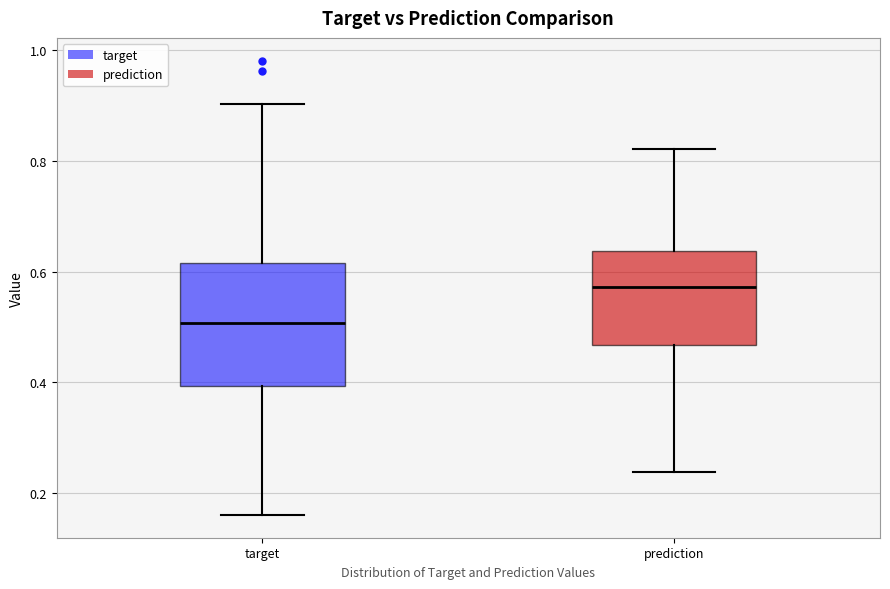

Which box has the highest median line?

prediction